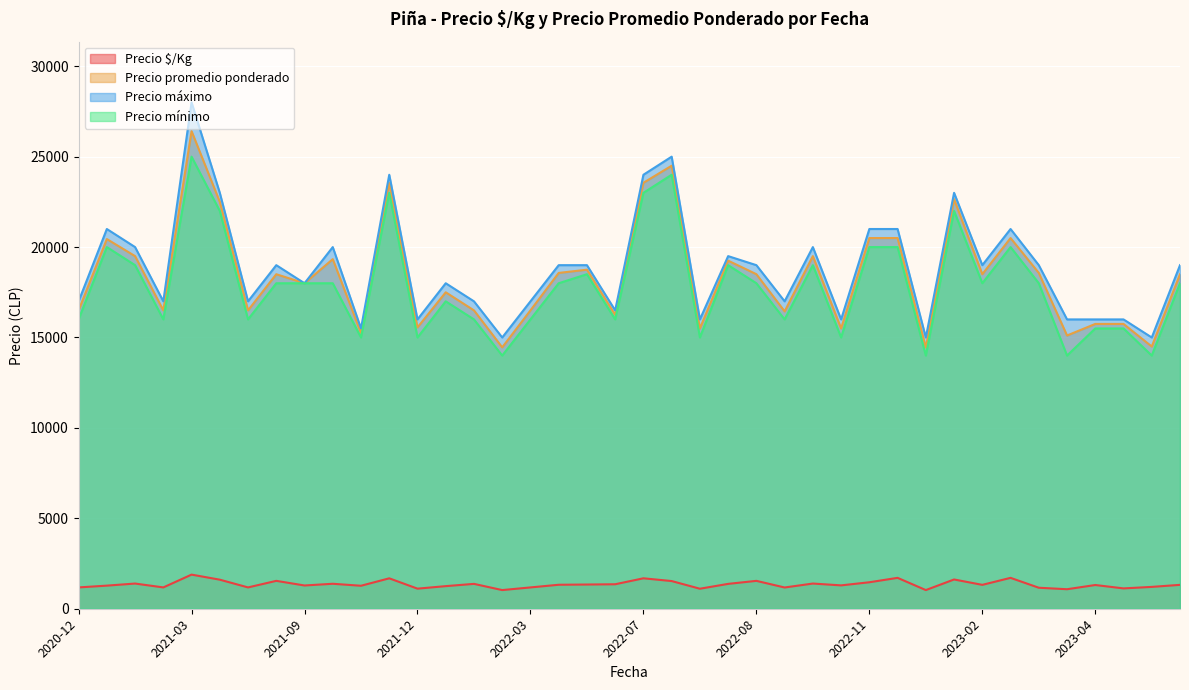

Reading left to right, list all the values displayed in this chart.

Precio $/Kg: 1179	1278	1393	1179	1887	1607	1179	1542	1286	1381	1271	1682	1111	1250	1375	1032	1179	1326	1339	1354	1683	1531	1107	1375	1542	1175	1393	1292	1464	1708	1032	1618	1321	1708	1161	1079	1312	1125	1208	1321
Precio promedio ponderado: 16500	20444	19500	16500	26412	22500	16500	18500	18000	19333	15250	23545	15556	17500	16500	14455	16500	18571	18750	16250	23556	24500	15500	19250	18500	16444	19500	15500	20500	20500	14444	22652	18500	20500	18571	15111	15750	15750	14500	18500
Precio máximo: 17000	21000	20000	17000	28000	23000	17000	19000	18000	20000	15500	24000	16000	18000	17000	15000	17000	19000	19000	16500	24000	25000	16000	19500	19000	17000	20000	16000	21000	21000	15000	23000	19000	21000	19000	16000	16000	16000	15000	19000
Precio mínimo: 16000	20000	19000	16000	25000	22000	16000	18000	18000	18000	15000	23000	15000	17000	16000	14000	16000	18000	18500	16000	23000	24000	15000	19000	18000	16000	19000	15000	20000	20000	14000	22000	18000	20000	18000	14000	15500	15500	14000	18000